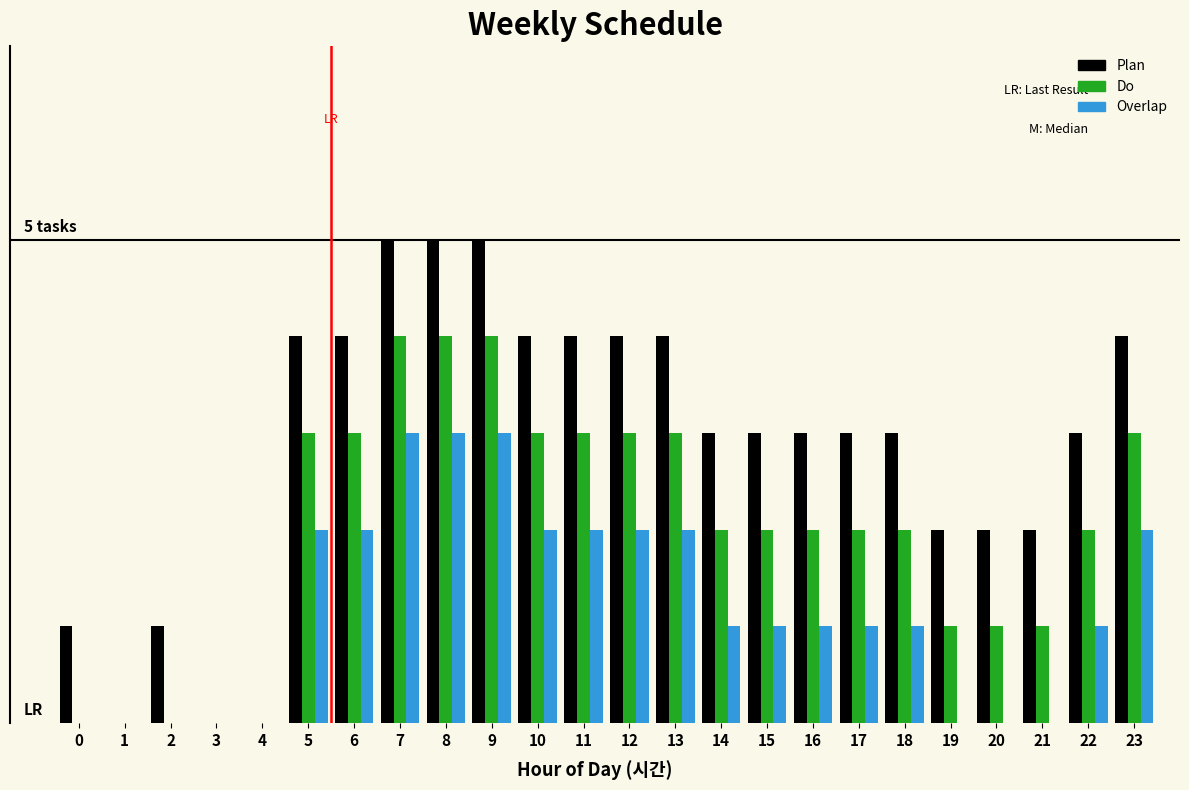

What are all the series names shown in the legend?

Plan, Do, Overlap